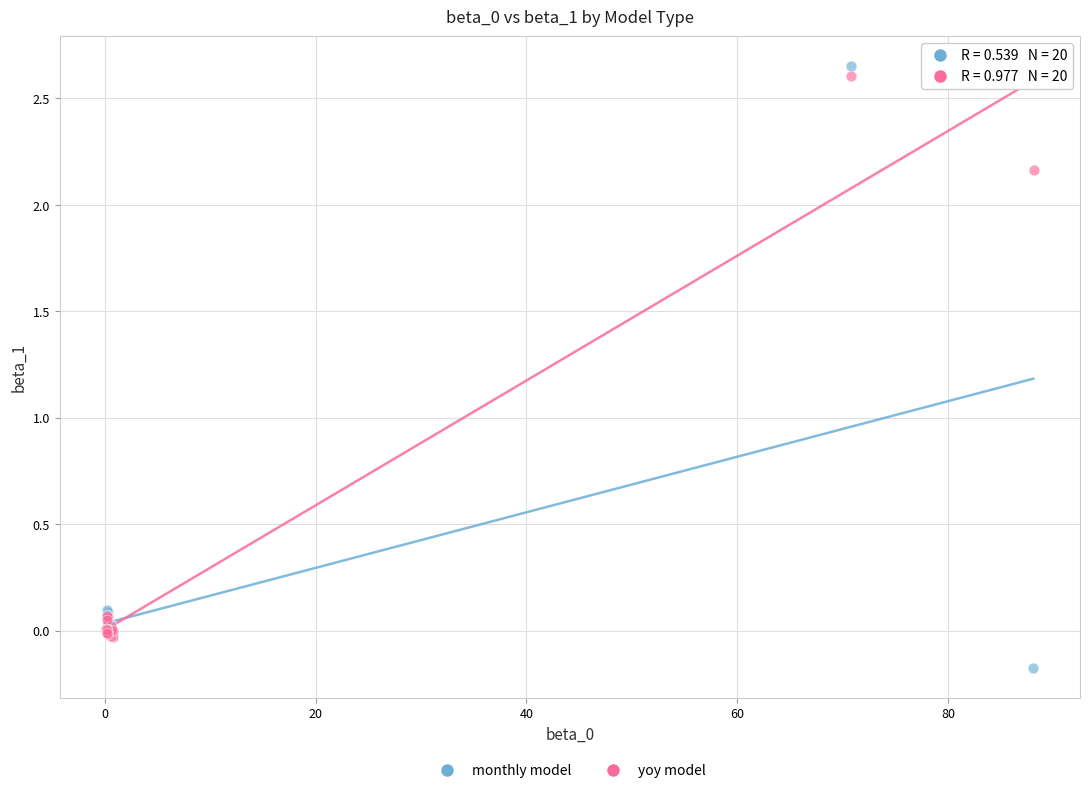

Which series reaches the maximum Y coordinate?

monthly model